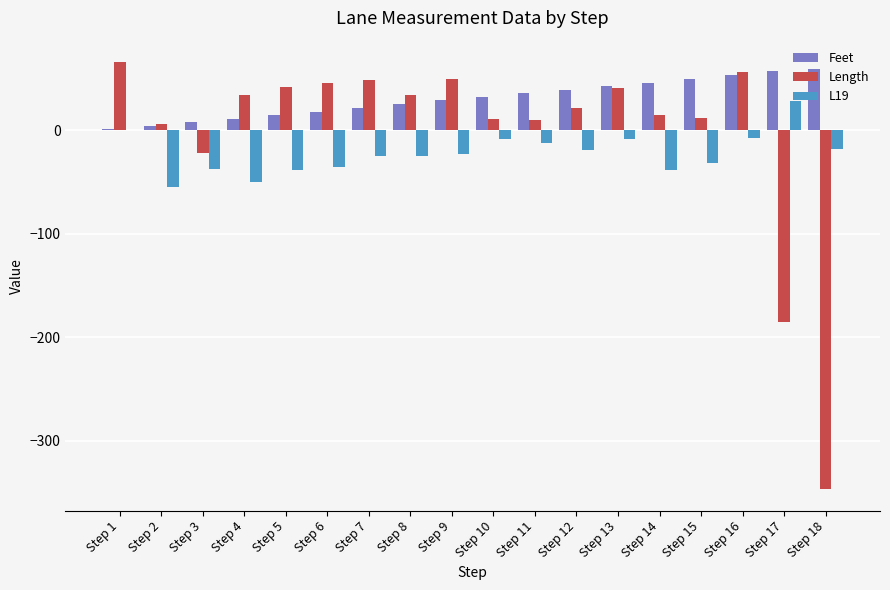

What is the sum of all Feet values?

548